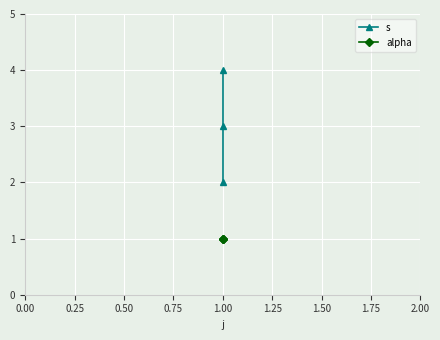

Reading left to right, what are all the values shown in this chart?

s: 2	3	4
alpha: 1	1	1